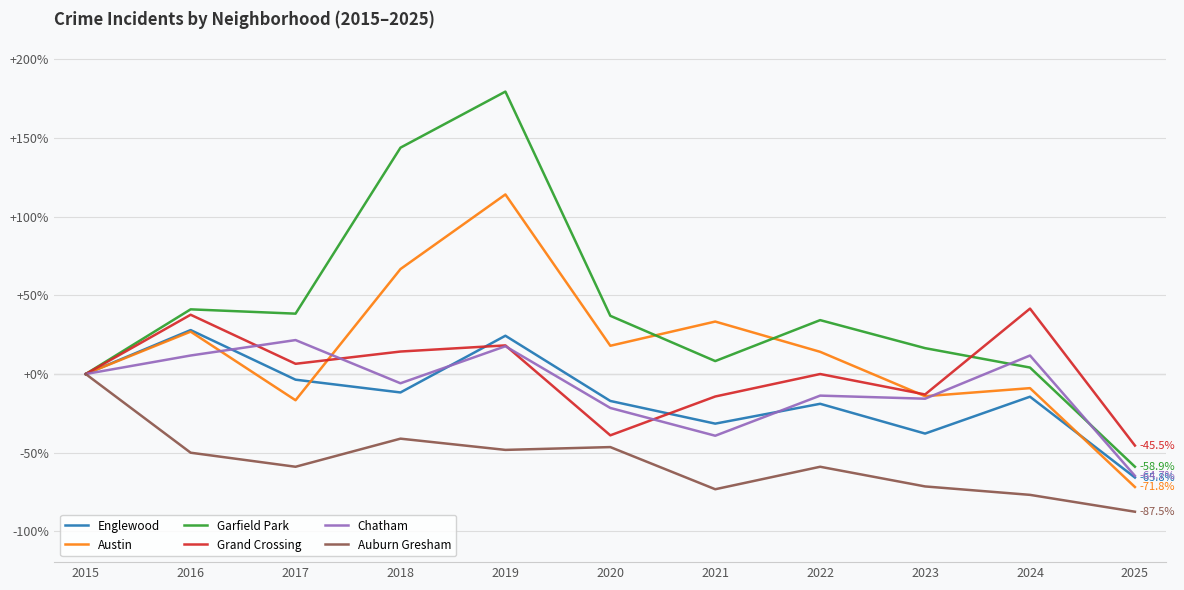

In Chatham, how many points are lower than both neighbors (excluding endpoints)?

3